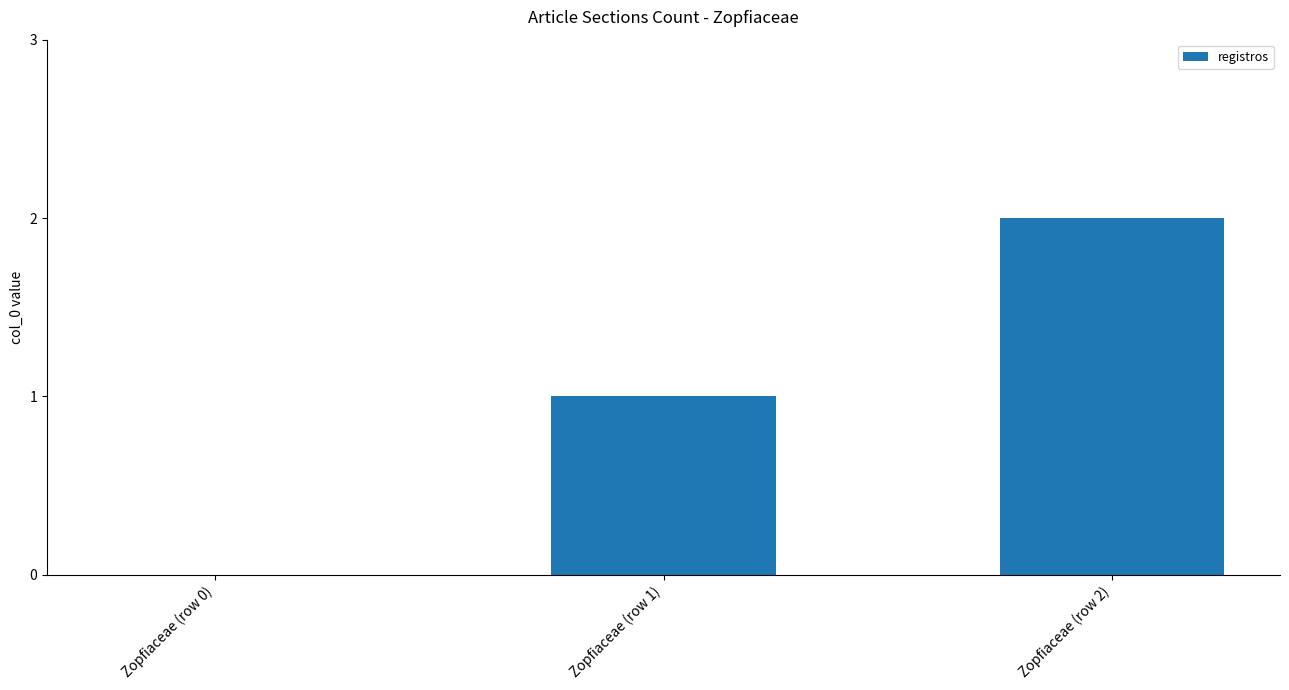

Reading left to right, list all the values displayed in this chart.

Zopfiaceae (row 0)=0	Zopfiaceae (row 1)=1	Zopfiaceae (row 2)=2